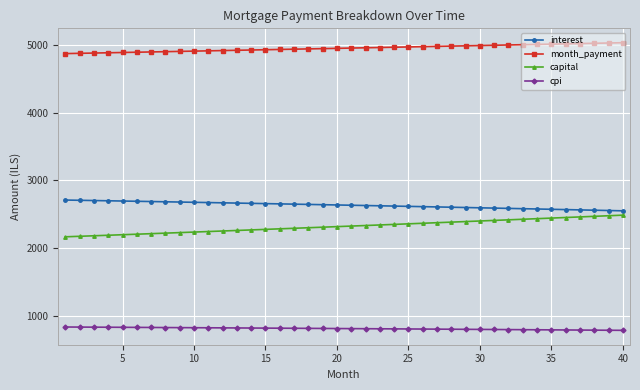

At how many categories does at least one series exceed 3932?

40